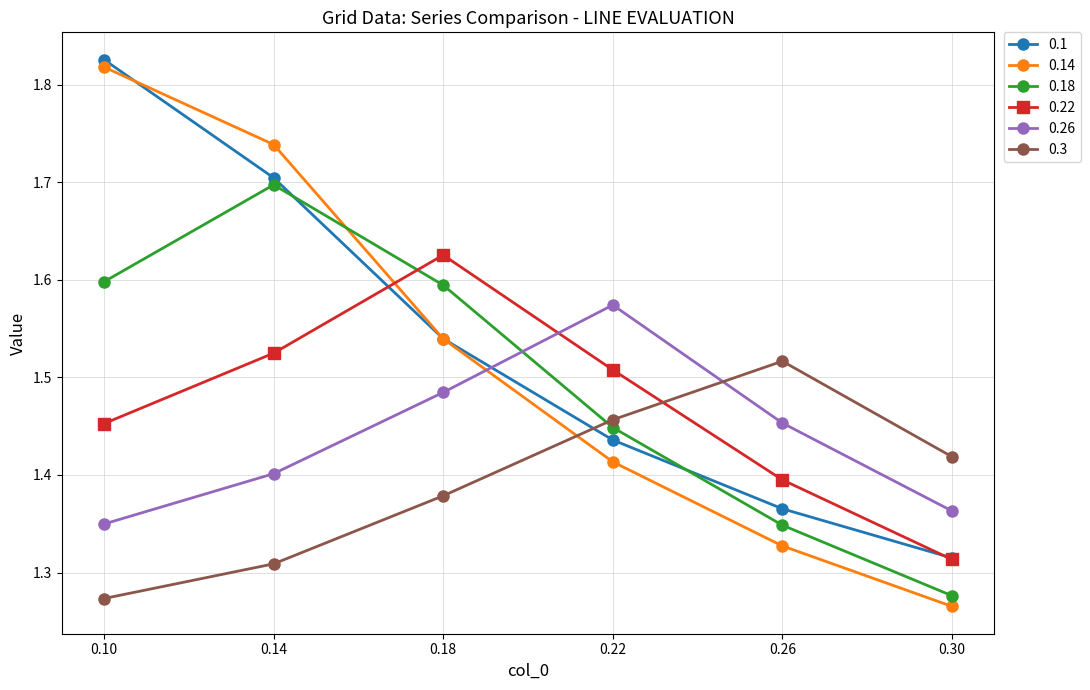

Between 0.14 and 0.26, which series saw the biggest shift?

0.14